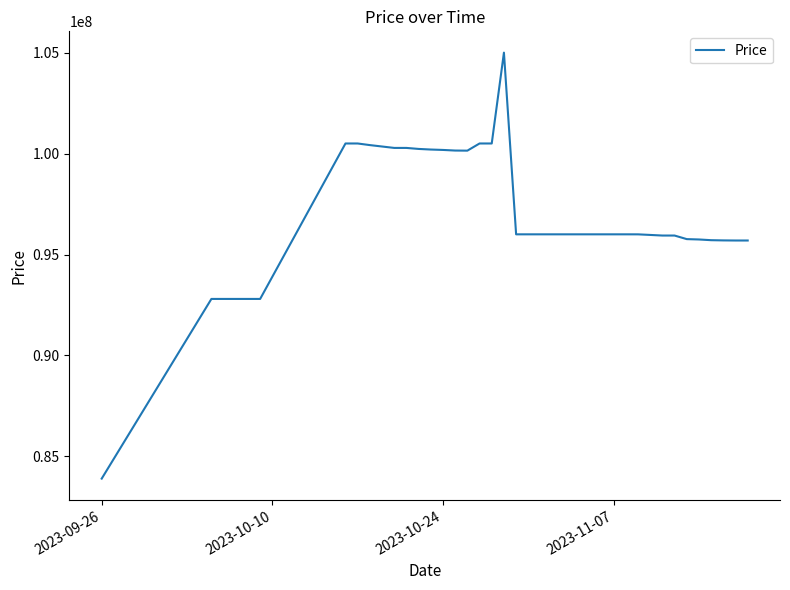

What is the maximum value shown in the chart?

105000000